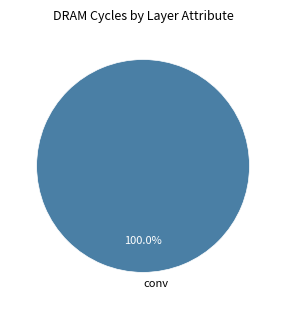

Does any single category account for the majority?

Yes